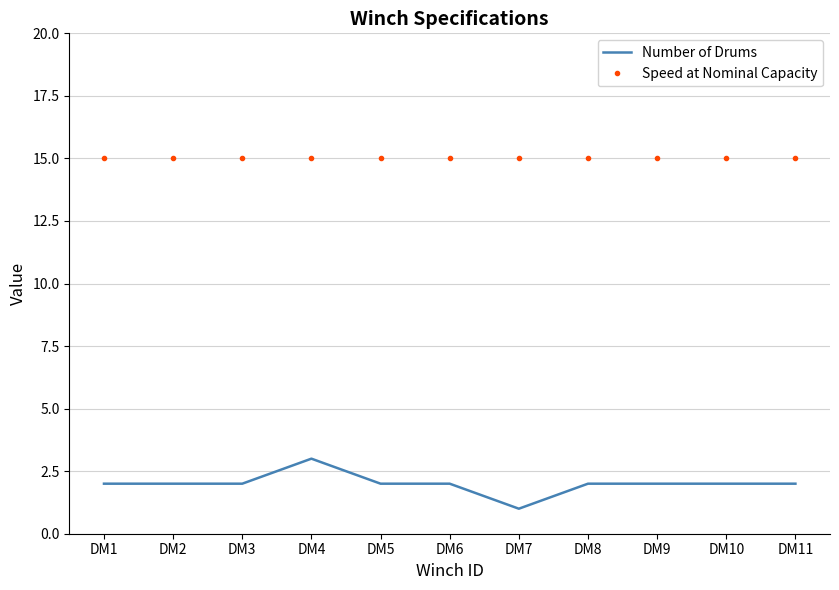

Reading left to right, what are all the values shown in this chart?

Number of Drums: 2	2	2	3	2	2	1	2	2	2	2
Speed at Nominal Capacity: 15	15	15	15	15	15	15	15	15	15	15